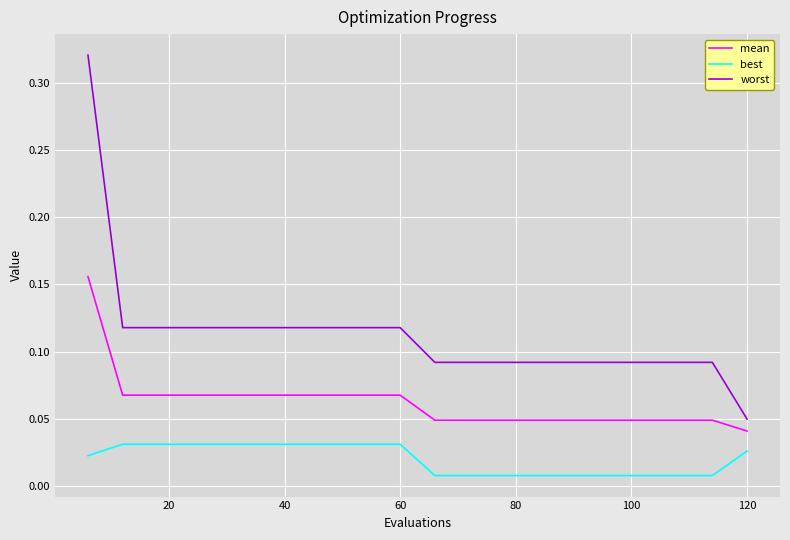

Which series has the widest spread of values?

worst